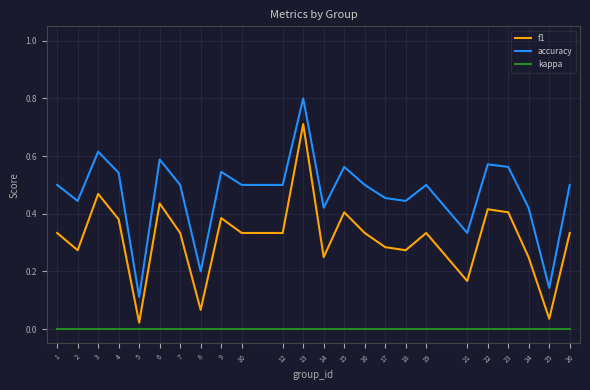

Between 9 and 18, which series saw the biggest shift?

f1